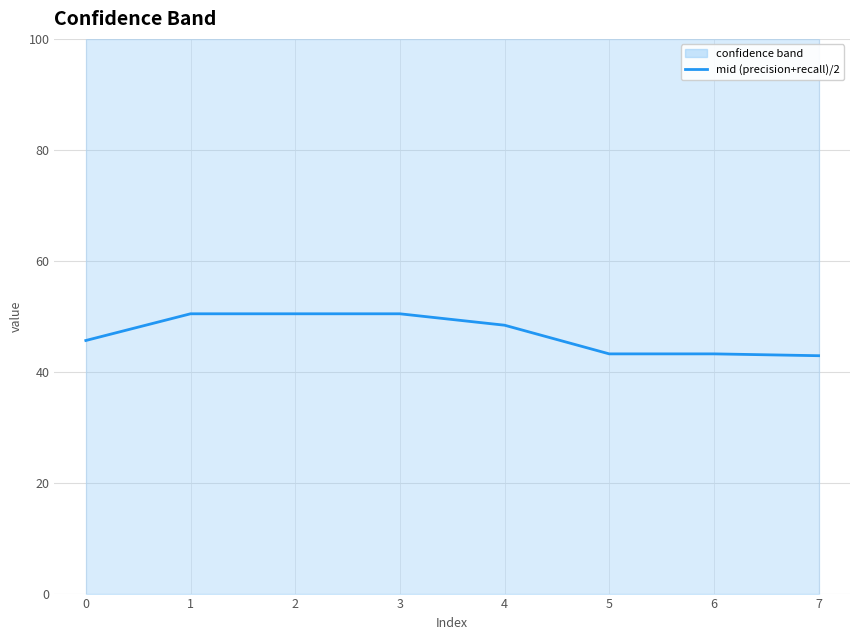

How many data points are less than 48?

4